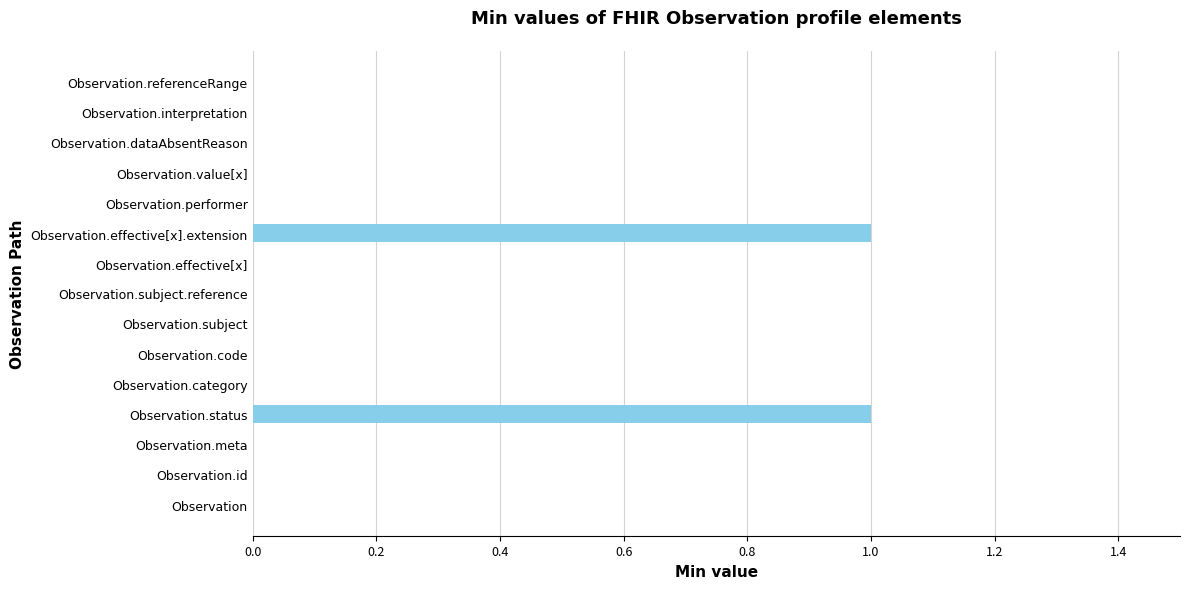

Count the number of data series in this chart.

1